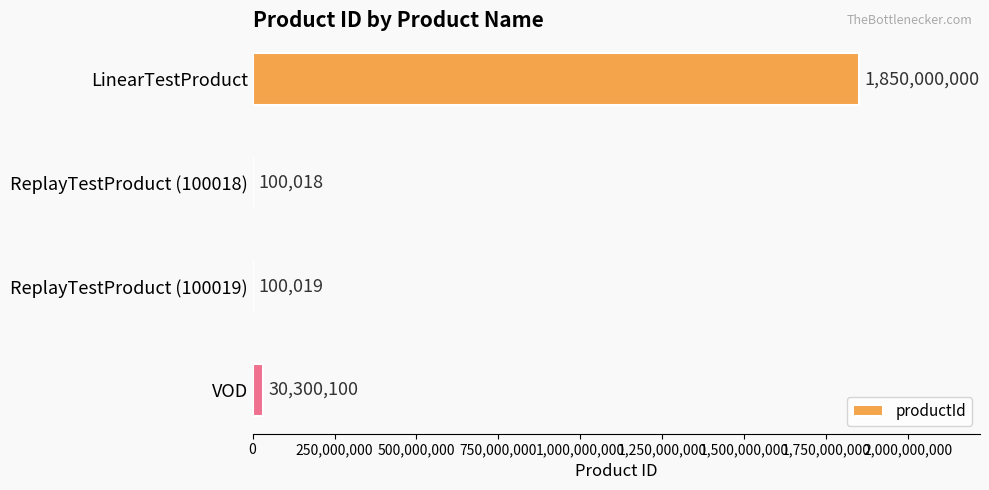

How many data points does each series have?

4